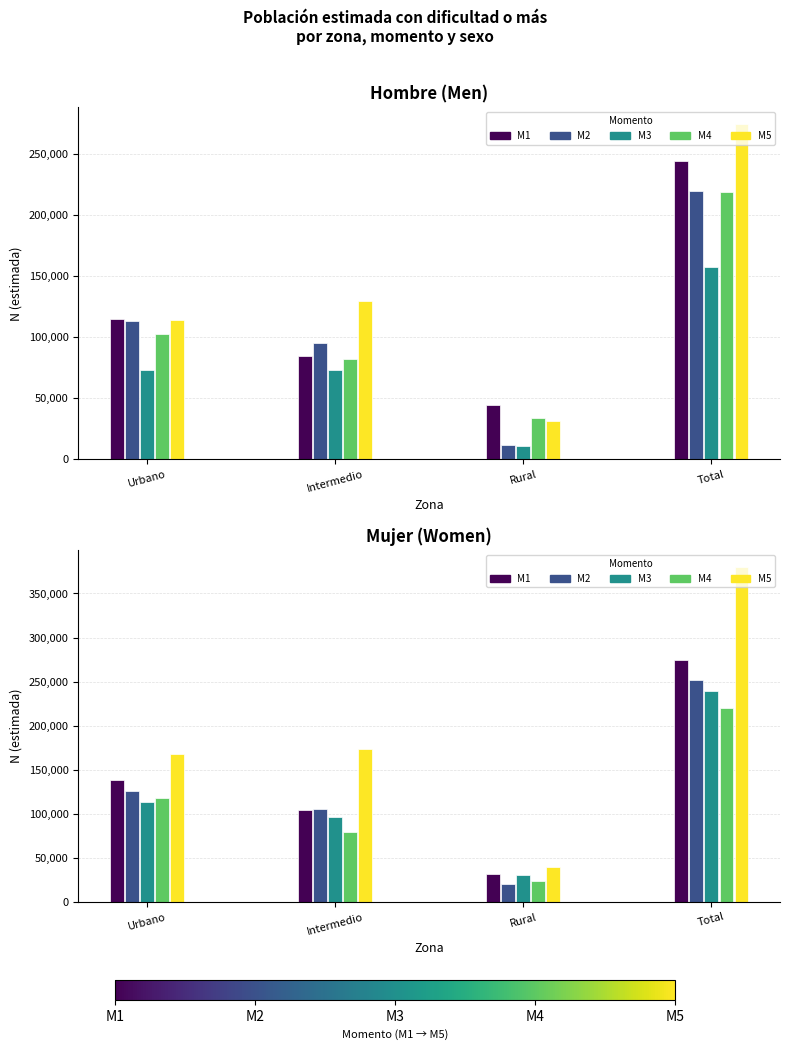

At Total, list the series in order from largest to smallest.

M5, M1, M2, M3, M4